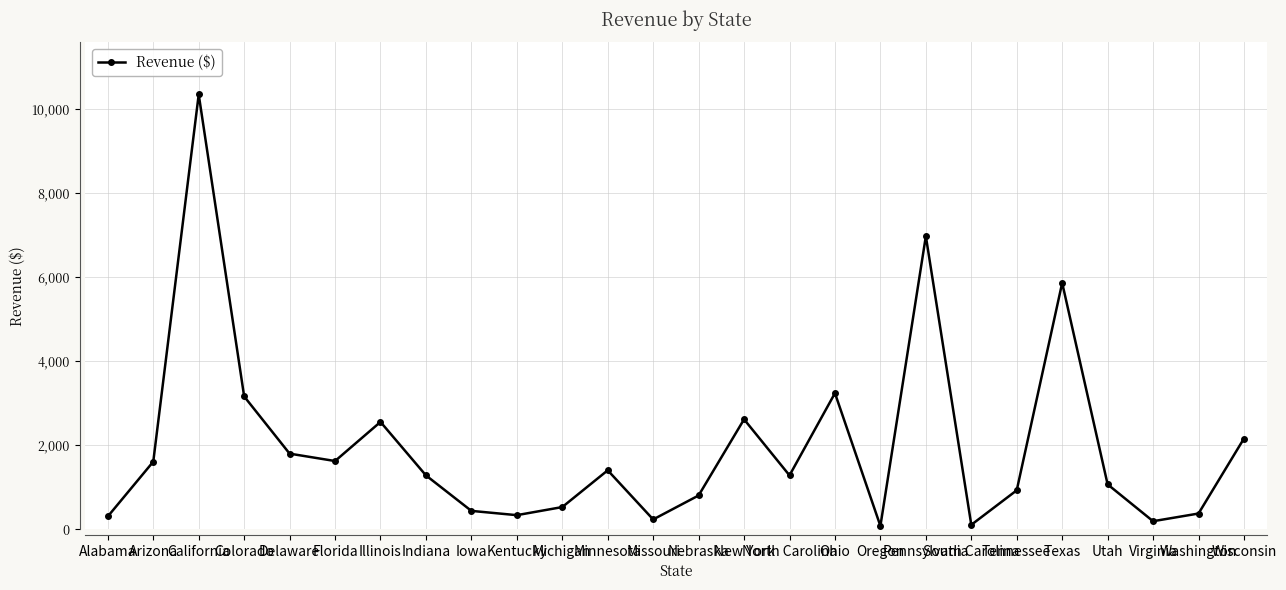

Count the number of categories in the chart.

26